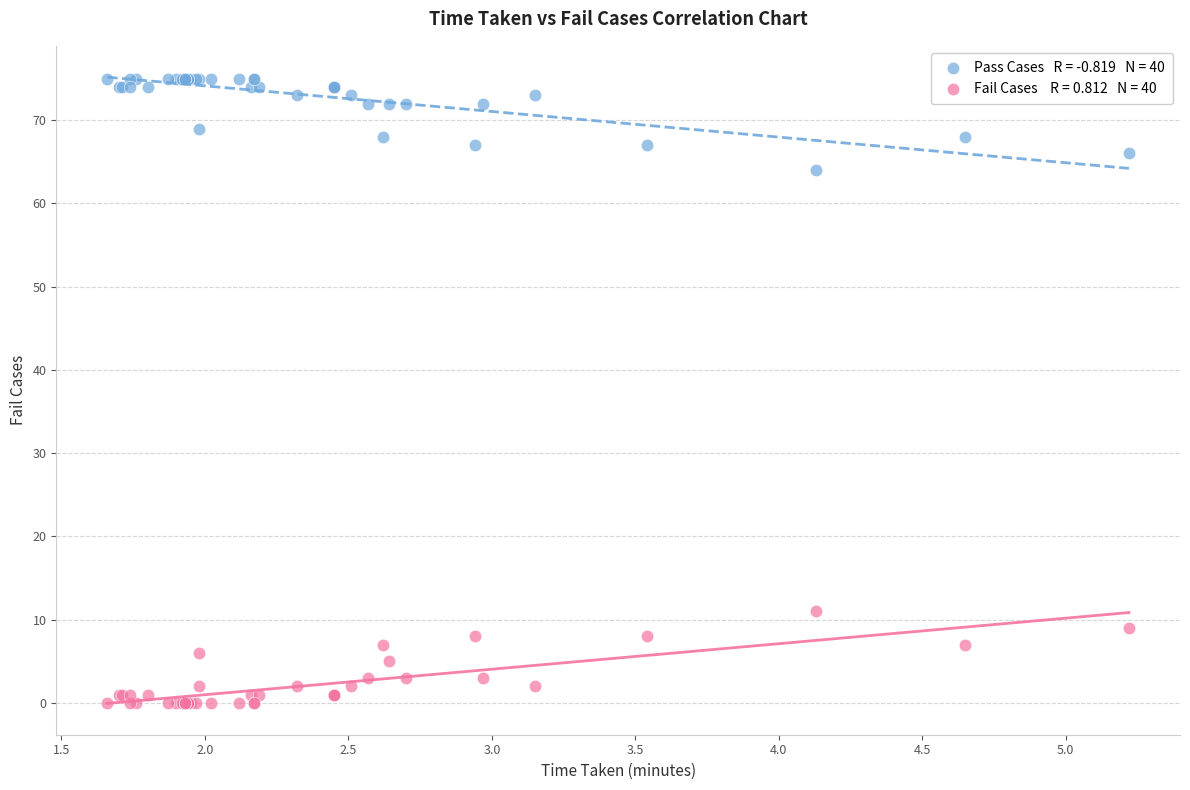

Across all series, what Y value is closest to 37?

11